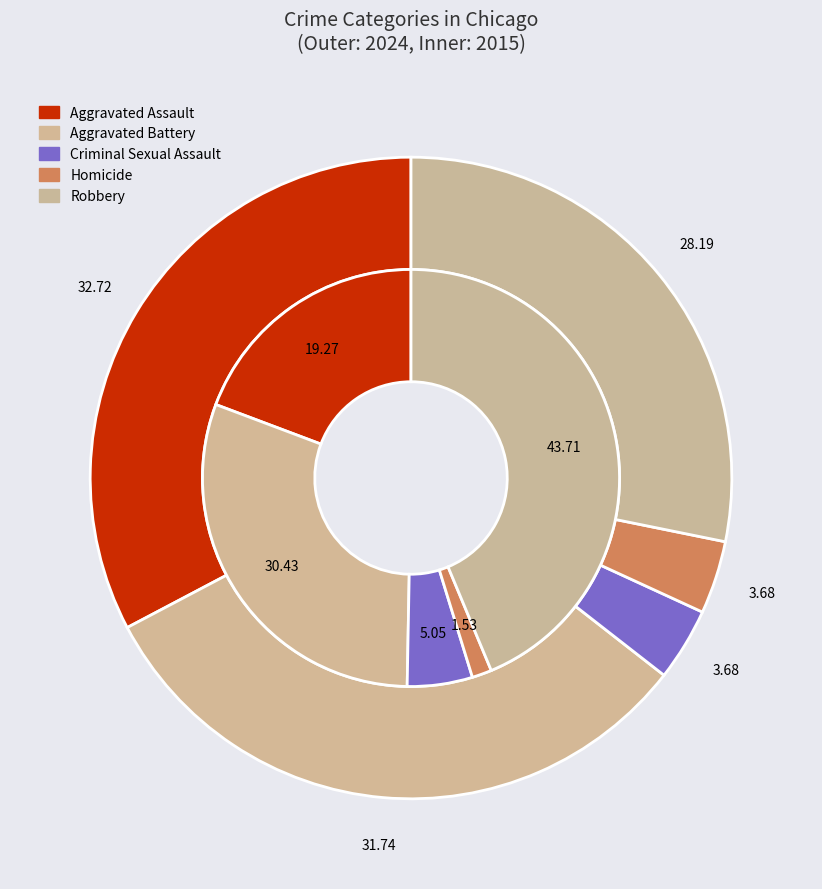

The Homicide slice represents 1% of the pie. True or false?

False